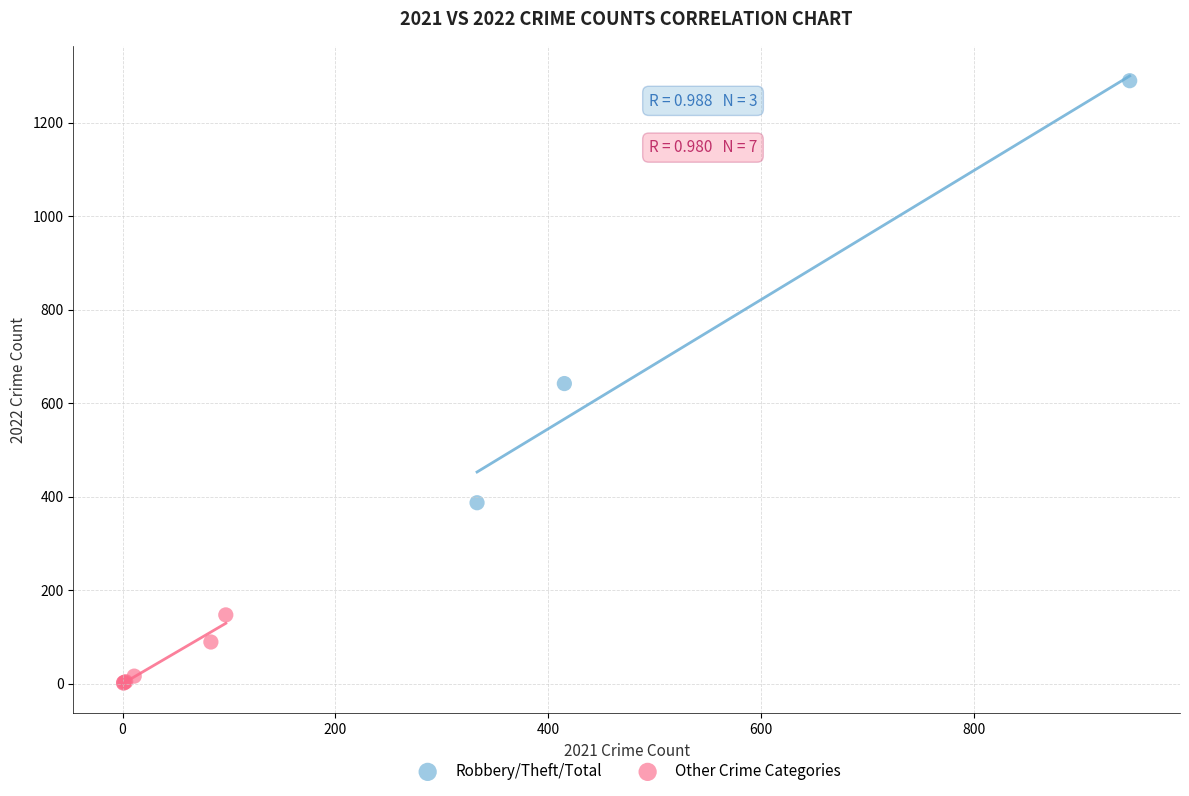

Which series has the largest Y range (max minus min)?

Robbery/Theft/Total